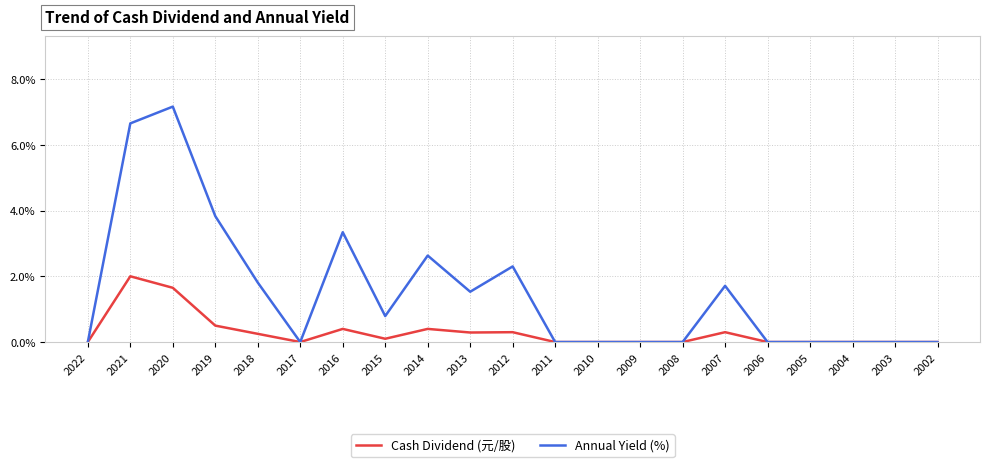

The Cash Dividend (元/股) series shows 0.9 at 2009. True or false?

False